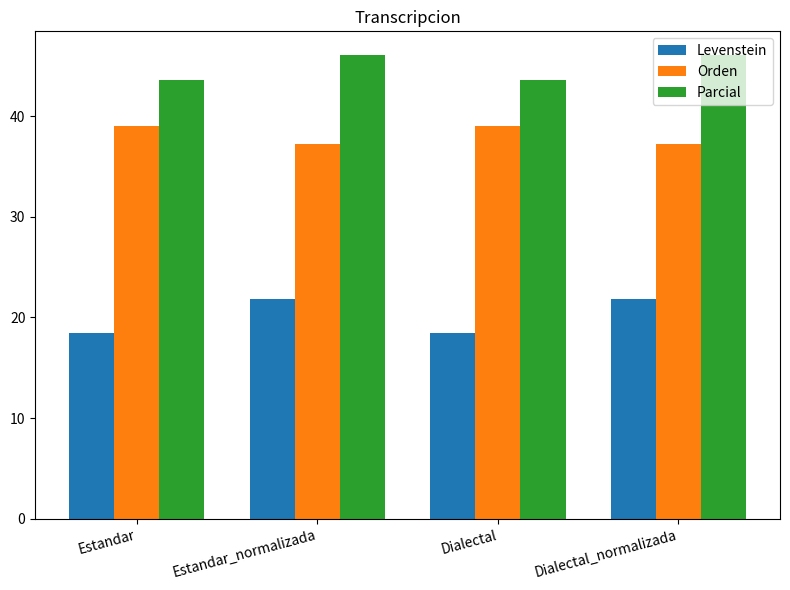

What is the label of the 2nd bar from the right?

Dialectal